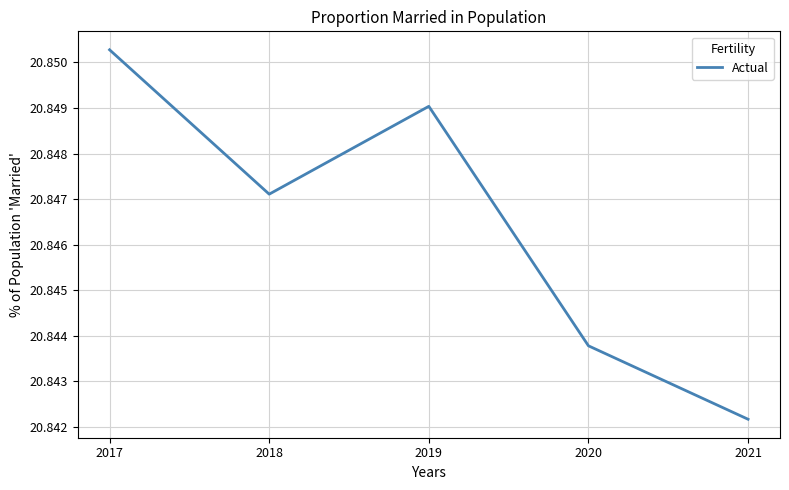

At which category does the data reach its first local valley?

2018